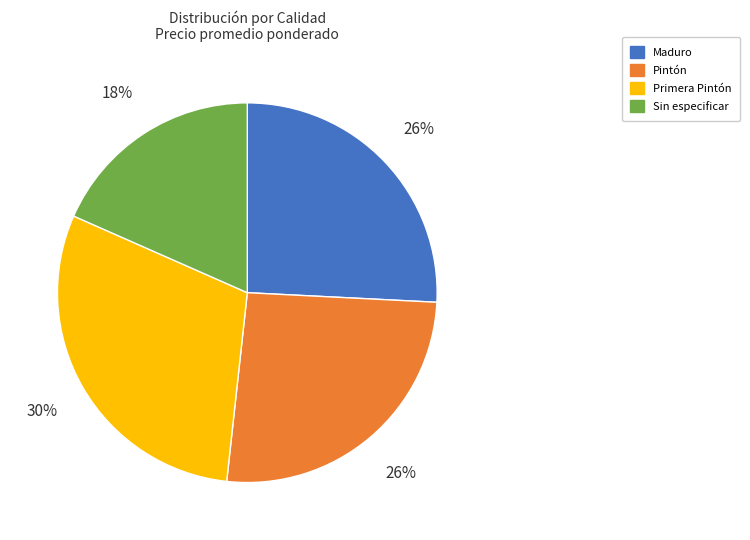

Which category has the biggest portion of the pie?

Primera Pintón